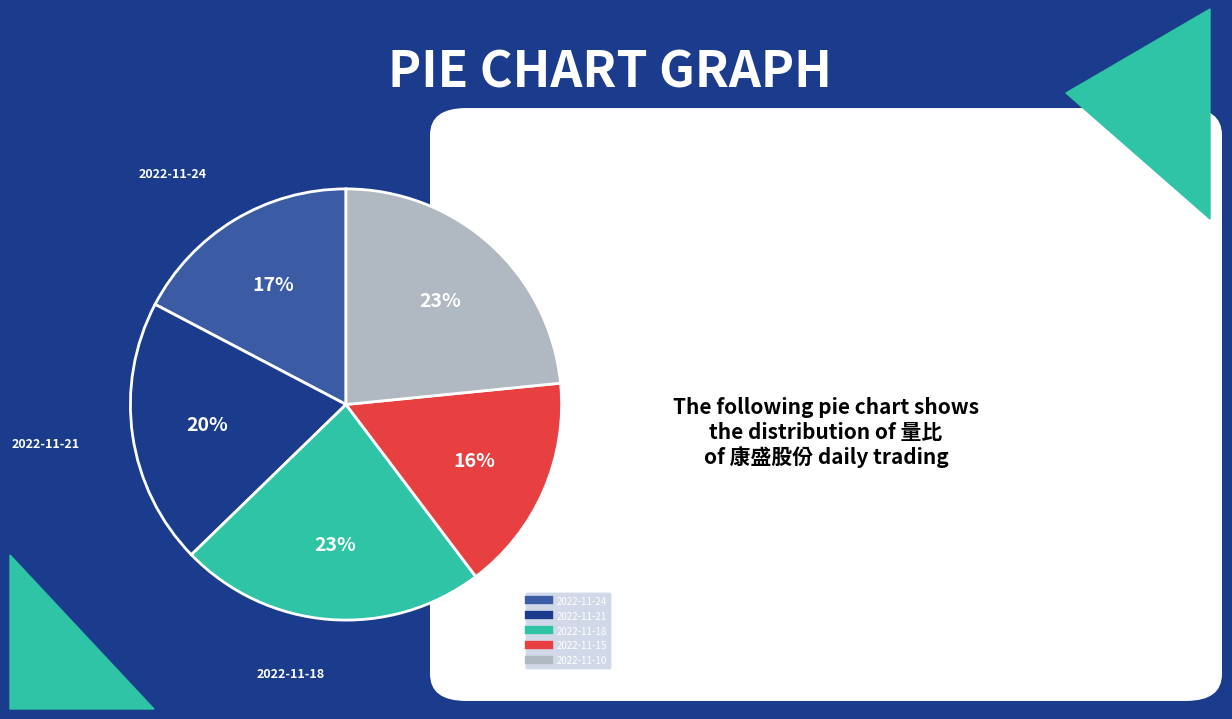

Is there any slice that represents more than half of the pie?

No